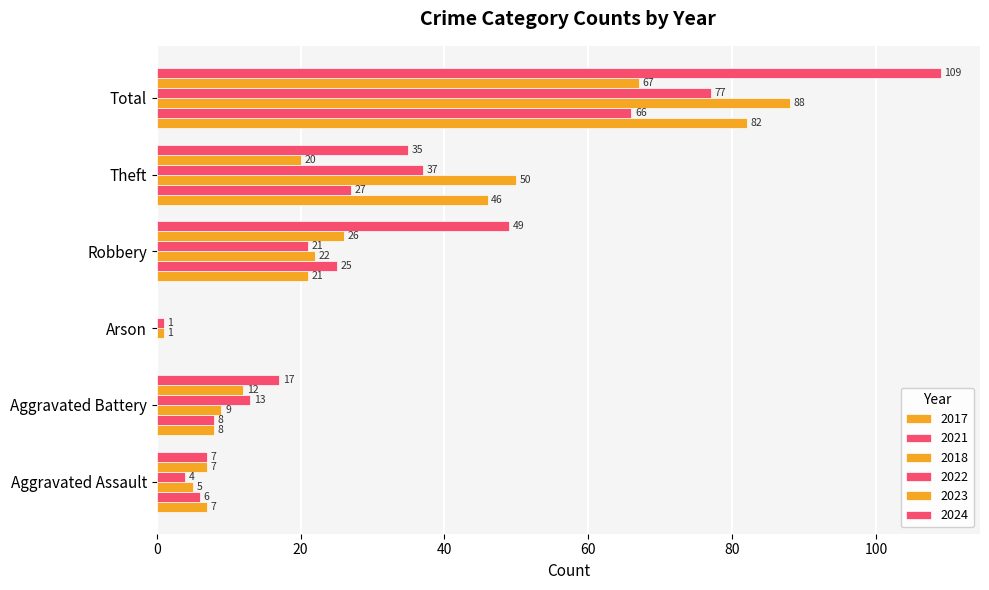

Between Robbery and Aggravated Assault, which is larger?

Robbery